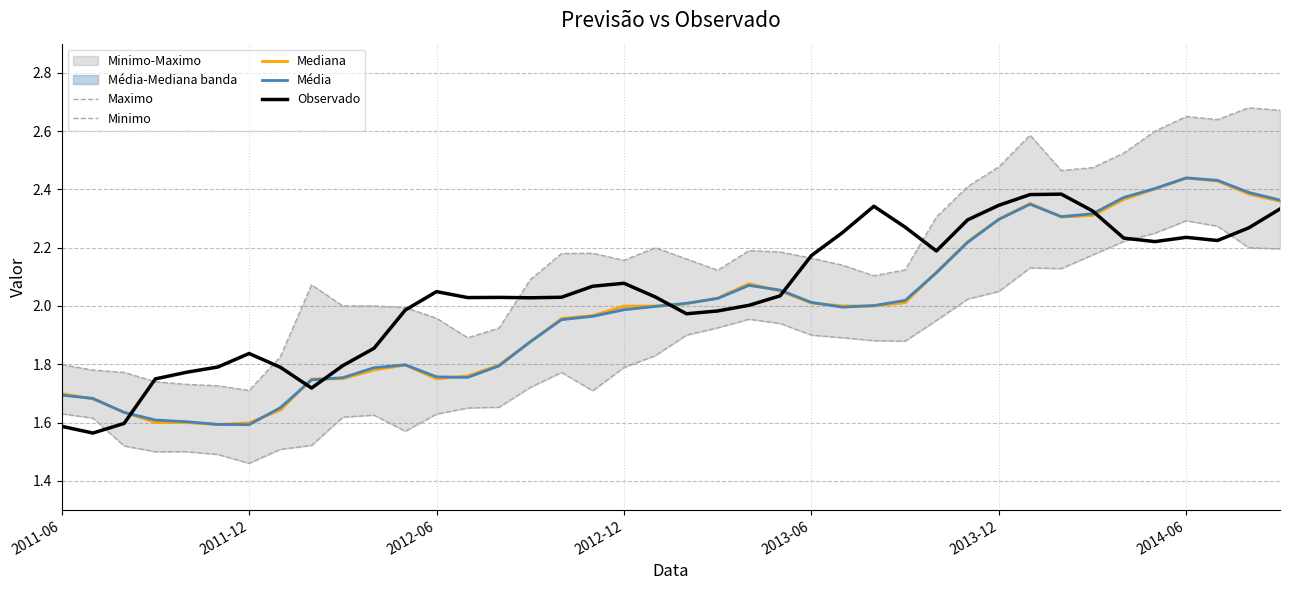

The value of Observado at 2014-06 is 3.0. True or false?

False